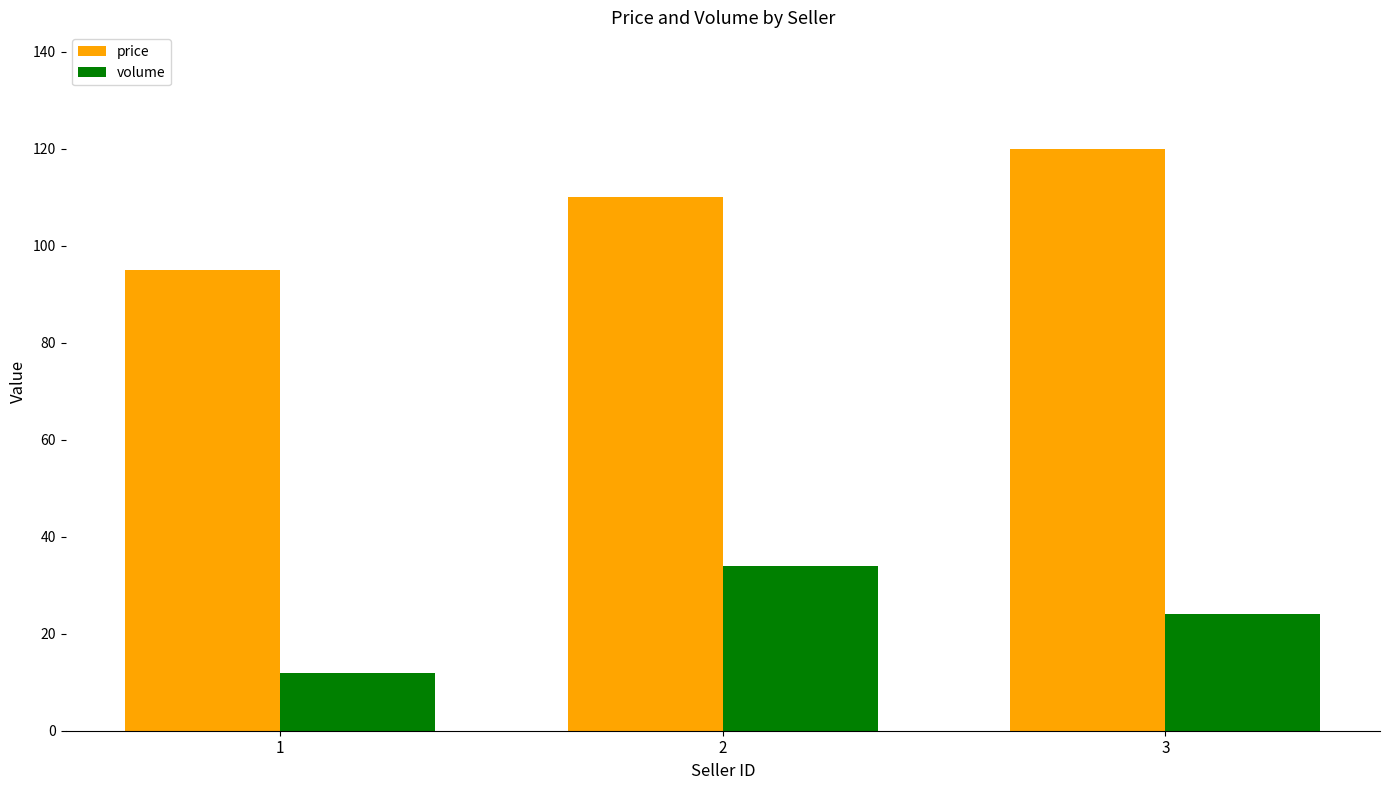

What is the total value across all series at 3?

144